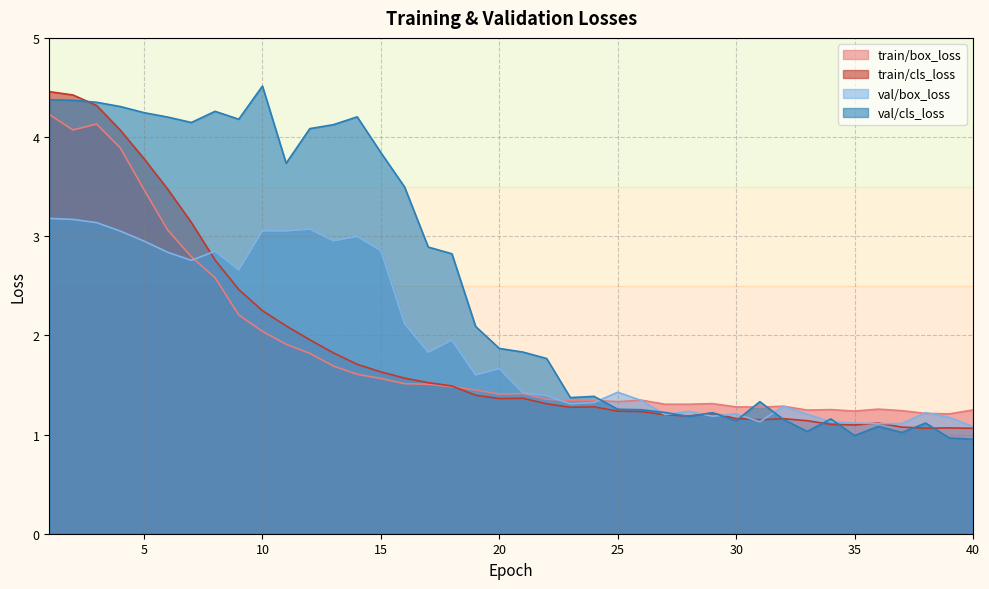

What is the maximum value shown in the chart?

4.5